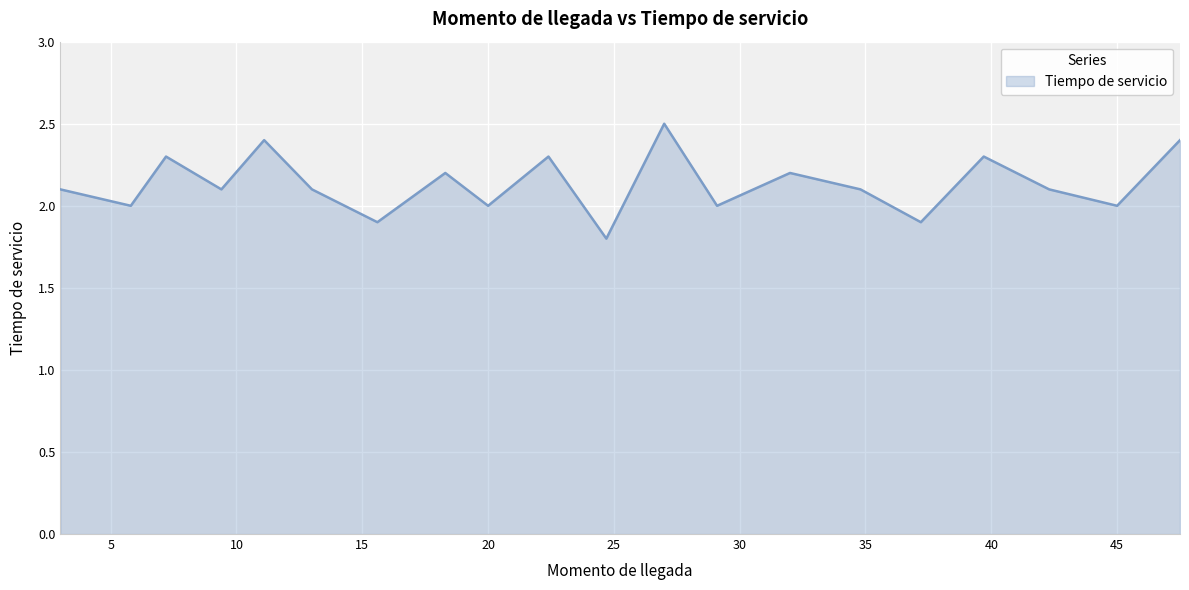

What is the difference between the maximum and minimum values?

0.7